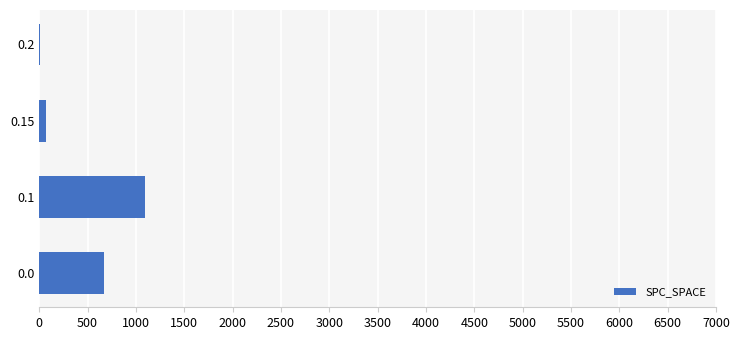

Reading bottom to top, what are all the values shown in this chart?

0.0=670	0.1=1097	0.15=73	0.2=8